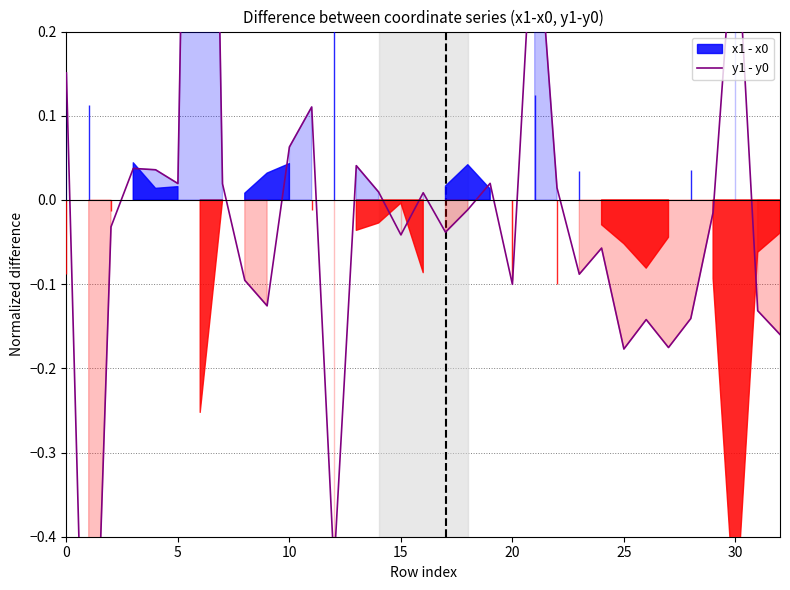

The value at 19 is 0.0. True or false?

True